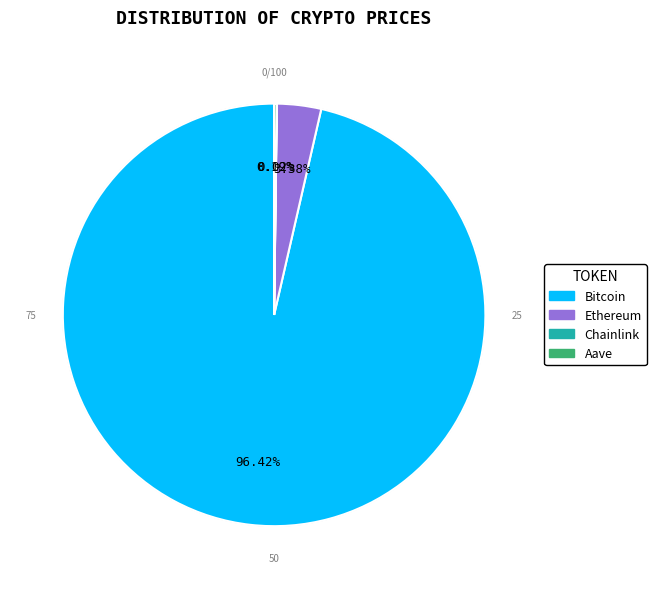

Which slice represents more than half of the pie?

Bitcoin